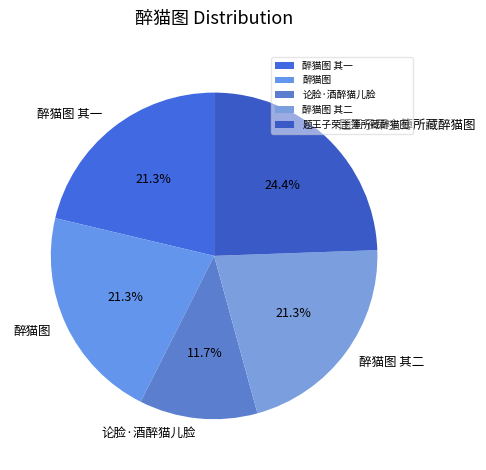

What percentage is the 题王子荣主簿所藏醉猫图 slice, to the nearest percent?

24%